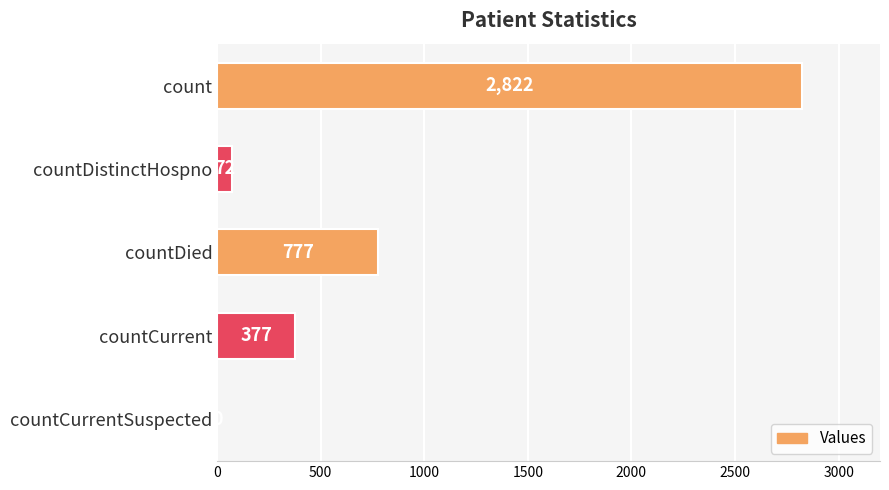

How many categories are shown in the chart?

5